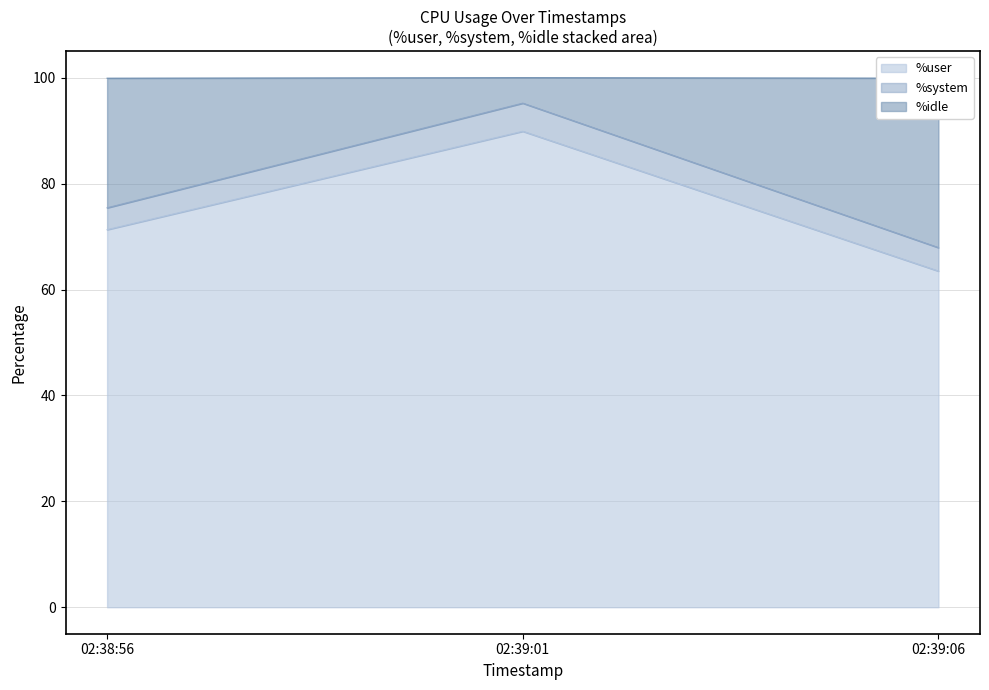

Does the chart display data point markers on the line(s)?

No